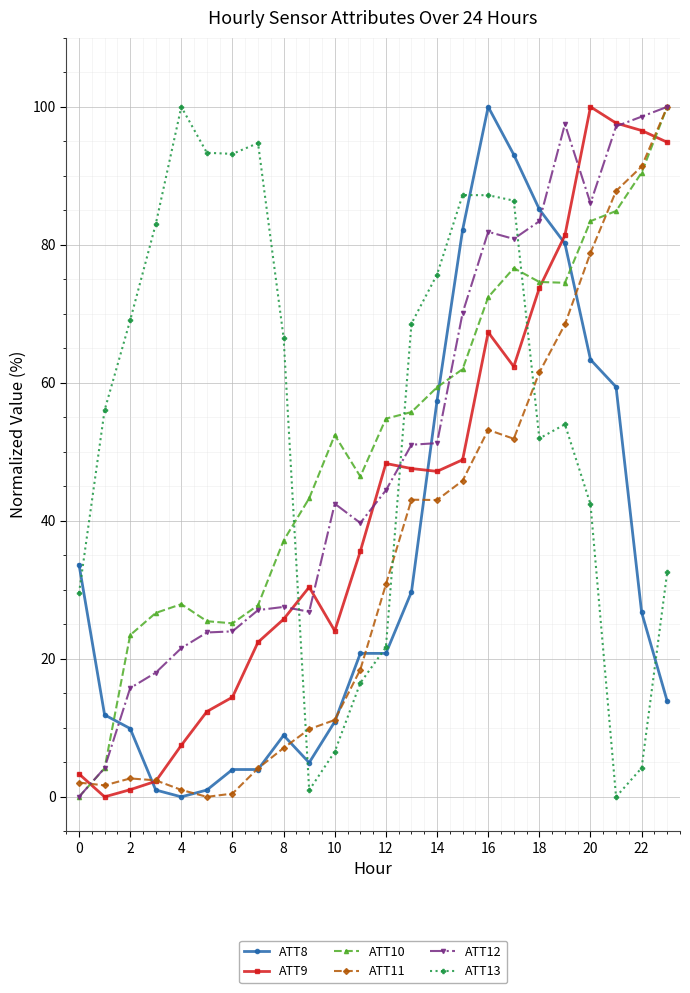

What is the maximum value shown in the chart?

100.0